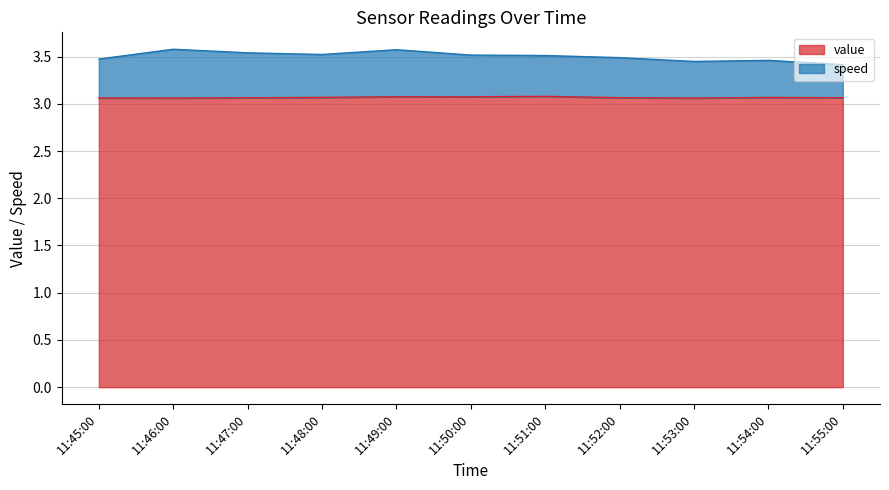

At how many categories does at least one series exceed 3?

11